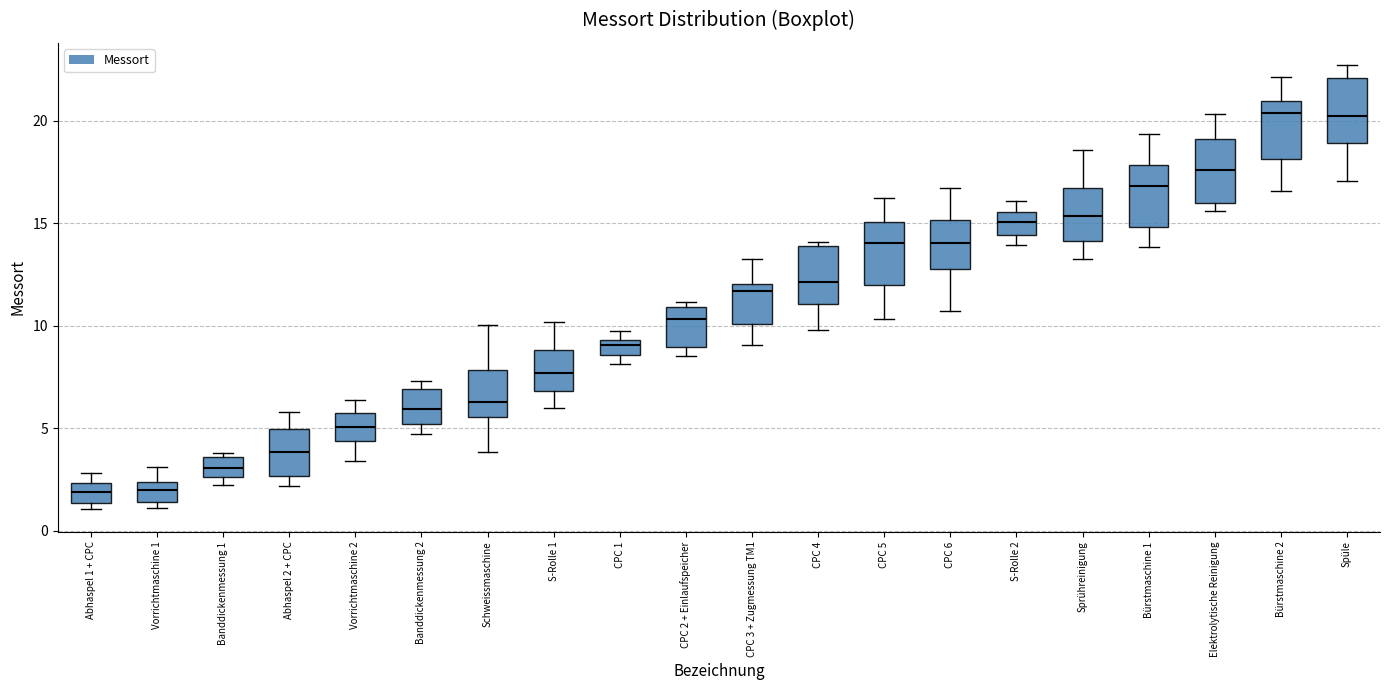

Reading left to right, transcribe this box plot: for each box, give where its median line is, the range the box spans, and where its two whiskers end, as read against the y-axis. The values are not printed on the chart, so give them approximately, as read against the axis.

Abhaspel 1 + CPC: median 2.0, box 1.5 to 2.5, whiskers 1.0 to 3.0
Vorrichtmaschine 1: median 2.0, box 1.5 to 2.5, whiskers 1.0 to 3.0
Banddickenmessung 1: median 3.0, box 2.5 to 3.5, whiskers 2.0 to 4.0
Abhaspel 2 + CPC: median 4.0, box 2.5 to 5.0, whiskers 2.0 to 6.0
Vorrichtmaschine 2: median 5.0, box 4.5 to 5.5, whiskers 3.5 to 6.5
Banddickenmessung 2: median 6.0, box 5.0 to 7.0, whiskers 4.5 to 7.5
Schweissmaschine: median 6.5, box 5.5 to 8.0, whiskers 4.0 to 10.0
S-Rolle 1: median 7.5, box 7.0 to 9.0, whiskers 6.0 to 10.0
CPC 1: median 9.0, box 8.5 to 9.5, whiskers 8.0 to 10.0
CPC 2 + Einlaufspeicher: median 10.5, box 9.0 to 11.0, whiskers 8.5 to 11.0 (just above the box's upper edge)
CPC 3 + Zugmessung TM1: median 11.5, box 10.0 to 12.0, whiskers 9.0 to 13.5
CPC 4: median 12.0, box 11.0 to 14.0, whiskers 10.0 to 14.0 (just above the box's upper edge)
CPC 5: median 14.0, box 12.0 to 15.0, whiskers 10.5 to 16.0
CPC 6: median 14.0, box 13.0 to 15.0, whiskers 10.5 to 16.5
S-Rolle 2: median 15.0, box 14.5 to 15.5, whiskers 14.0 to 16.0
Sprühreinigung: median 15.5, box 14.0 to 16.5, whiskers 13.0 to 18.5
Bürstmaschine 1: median 17.0, box 15.0 to 18.0, whiskers 14.0 to 19.5
Elektrolytische Reinigung: median 17.5, box 16.0 to 19.0, whiskers 15.5 to 20.5
Bürstmaschine 2: median 20.5, box 18.0 to 21.0, whiskers 16.5 to 22.0
Spüle: median 20.0, box 19.0 to 22.0, whiskers 17.0 to 22.5